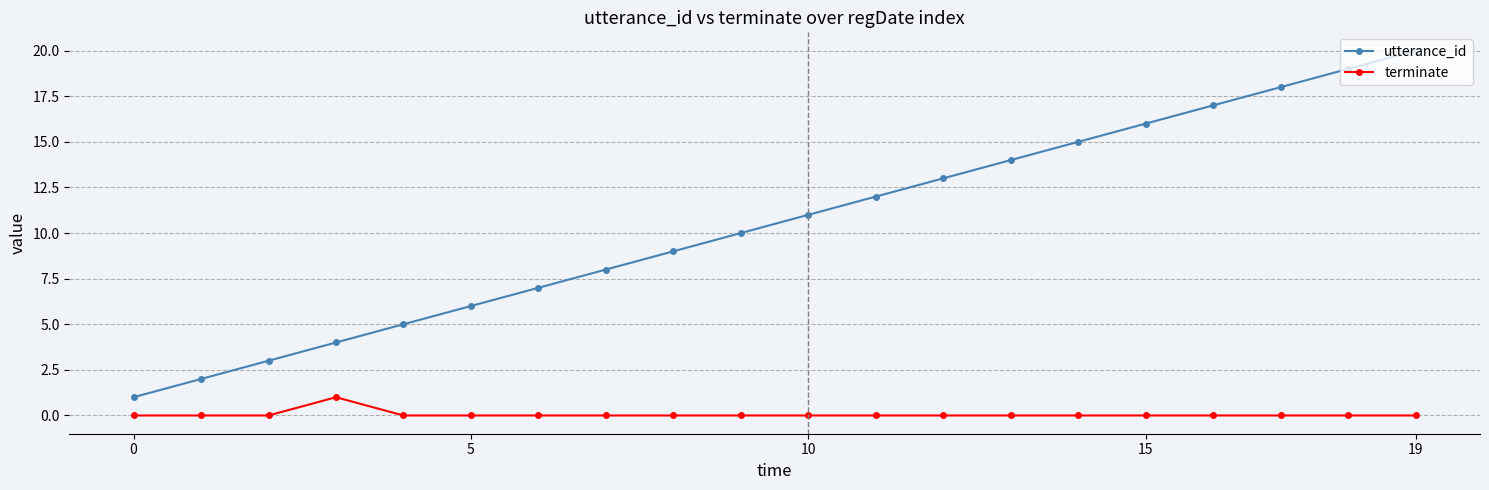

Reading left to right, what are all the values shown in this chart?

utterance_id: 1	2	3	4	5	6	7	8	9	10	11	12	13	14	15	16	17	18	19	20
terminate: 0	0	0	1	0	0	0	0	0	0	0	0	0	0	0	0	0	0	0	0